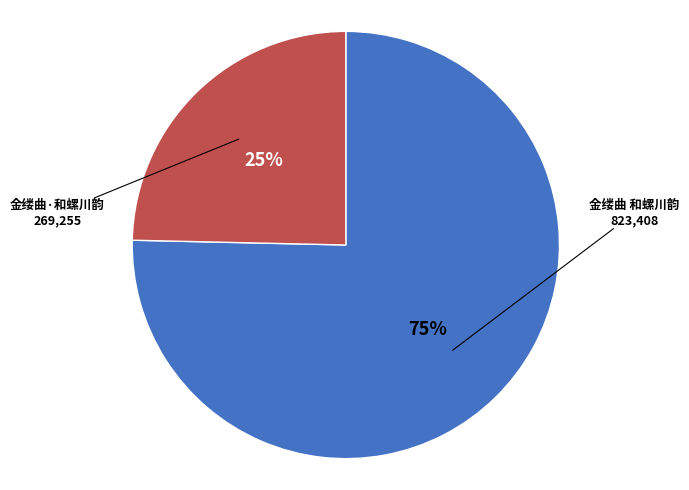

To the nearest percent, what percentage of the pie is 金缕曲·和螺川韵?

25%